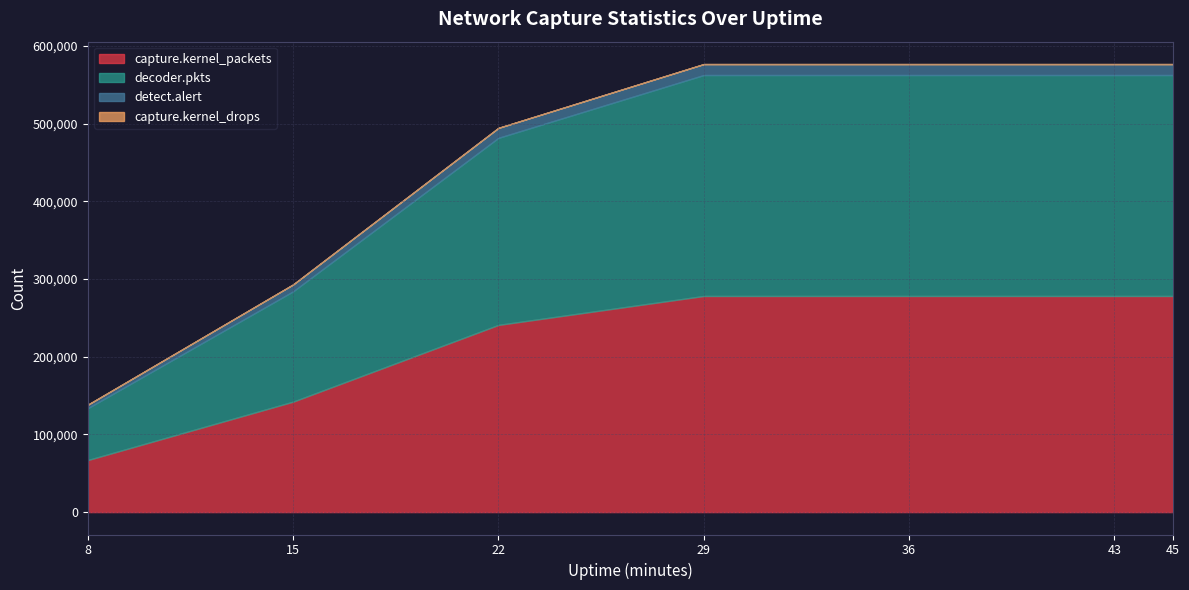

Reading right to left, list all the values displayed in this chart.

capture.kernel_packets: 45=278221	43=278221	36=278221	29=278221	22=240971	15=142180	8=66993
decoder.pkts: 45=284405	43=284405	36=284405	29=284405	22=240783	15=142000	8=66794
capture.kernel_drops: 45=0	43=0	36=0	29=0	22=0	15=0	8=0
detect.alert: 45=14113	43=14113	36=14113	29=14113	22=12846	15=8902	8=4440